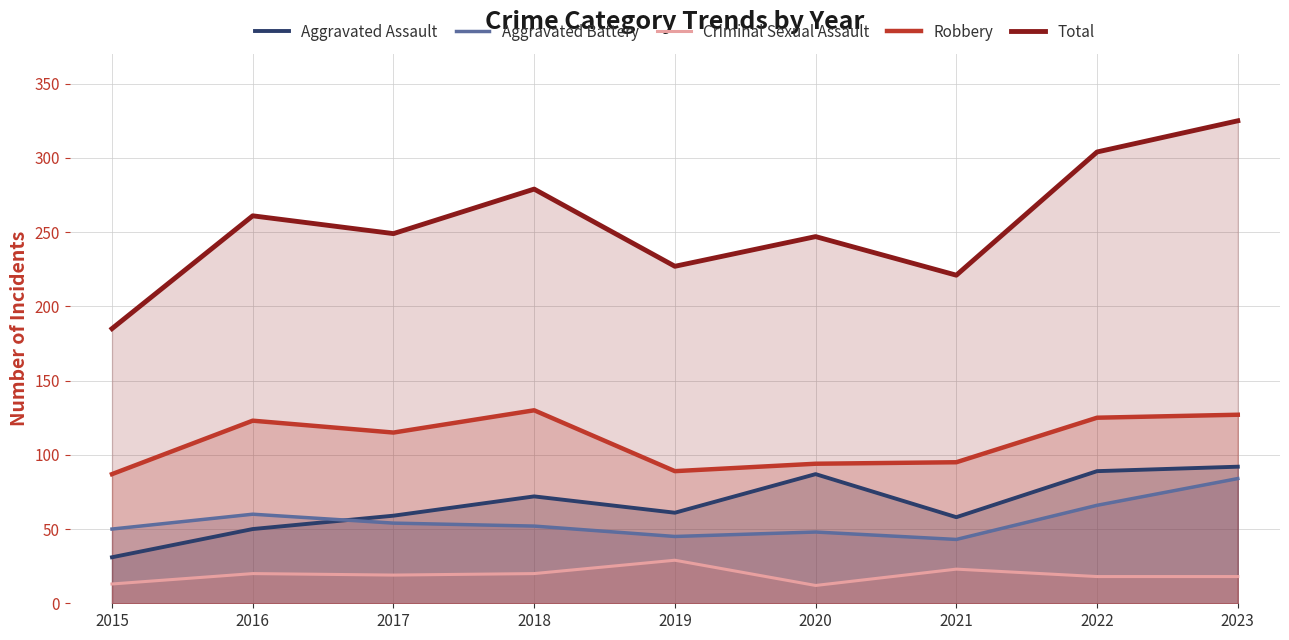

True or false: Aggravated Battery and Robbery cross at least once.

False